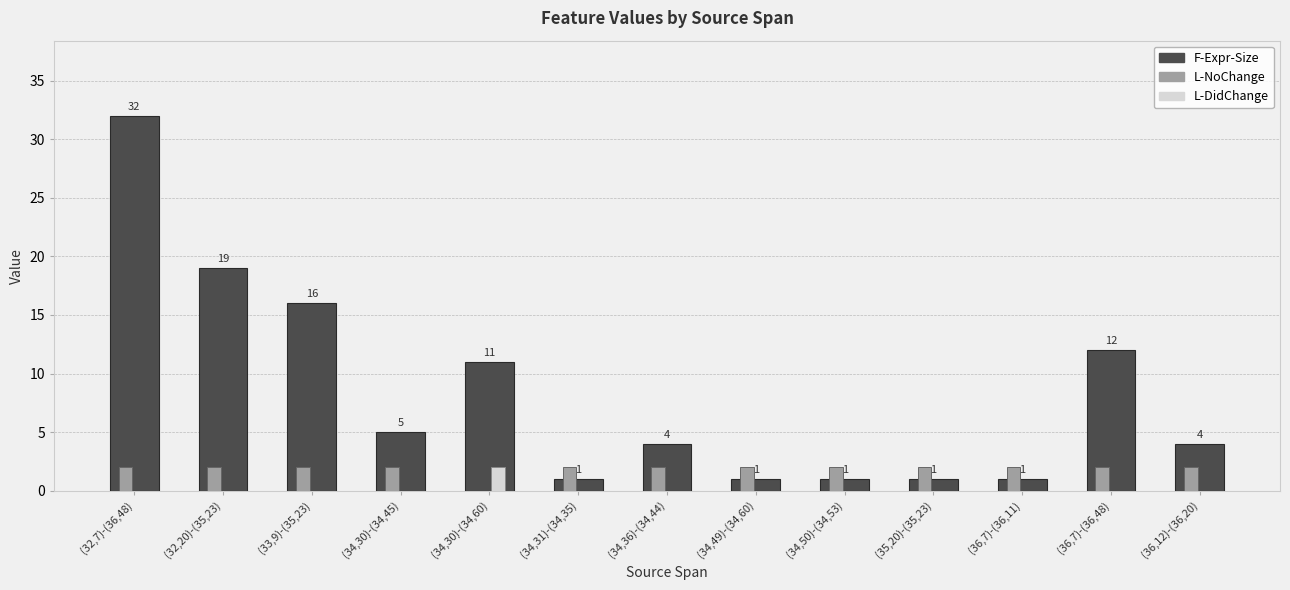

Count the L-NoChange values in the range 1 to 2.

12